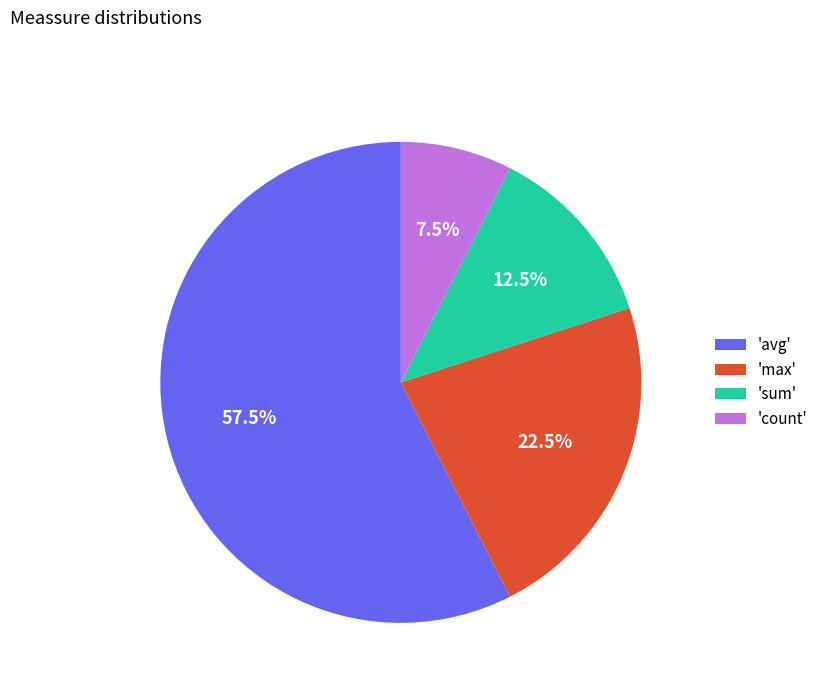

What percentage is NOT represented by 'max'?

77.5%